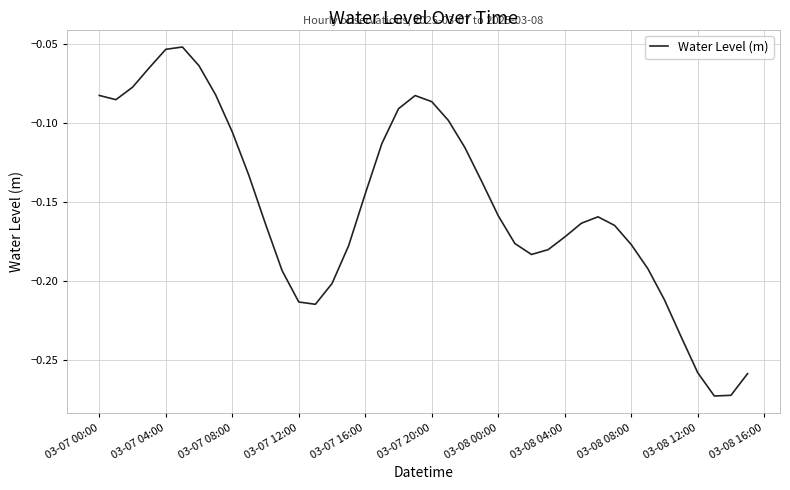

How many lines are shown in the chart?

1